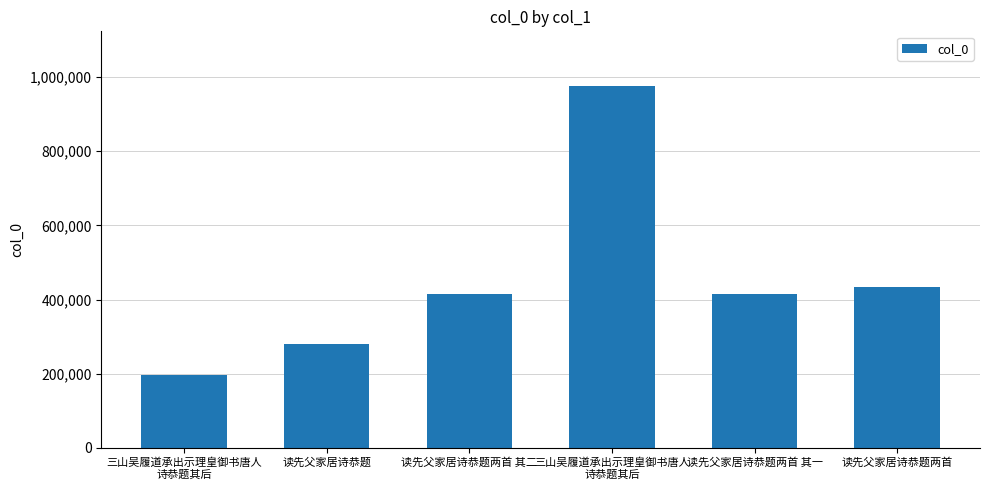

Which has a higher value, 三山吴履道承出示理皇御书唐人
诗恭题其后 or 读先父家居诗恭题?

读先父家居诗恭题